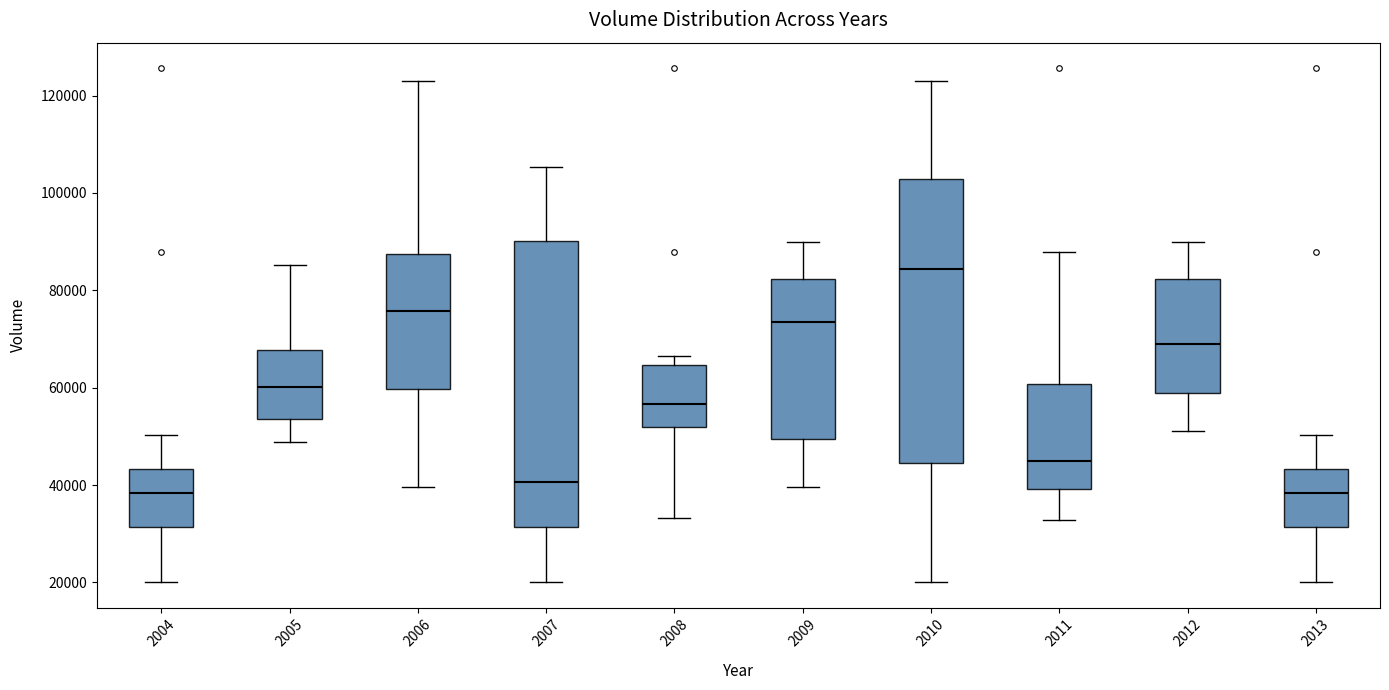

Reading left to right, transcribe this box plot: for each box, give where its median line is, the range the box spans, and where its two whiskers end, as read against the y-axis. The values are not printed on the chart, so give them approximately, as read against the axis.

2004: median 38000, box 32000 to 44000, whiskers 20000 to 50000
2005: median 60000, box 54000 to 68000, whiskers 48000 to 86000
2006: median 76000, box 60000 to 88000, whiskers 40000 to 124000
2007: median 40000, box 32000 to 90000, whiskers 20000 to 106000
2008: median 56000, box 52000 to 64000, whiskers 34000 to 66000
2009: median 74000, box 50000 to 82000, whiskers 40000 to 90000
2010: median 84000, box 44000 to 102000, whiskers 20000 to 124000
2011: median 44000, box 40000 to 60000, whiskers 32000 to 88000
2012: median 70000, box 58000 to 82000, whiskers 52000 to 90000
2013: median 38000, box 32000 to 44000, whiskers 20000 to 50000